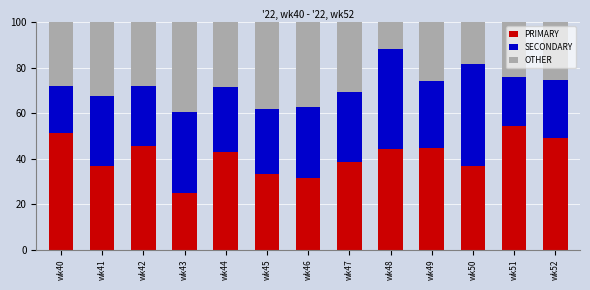

What is the total value across all series at wk41?

100.0